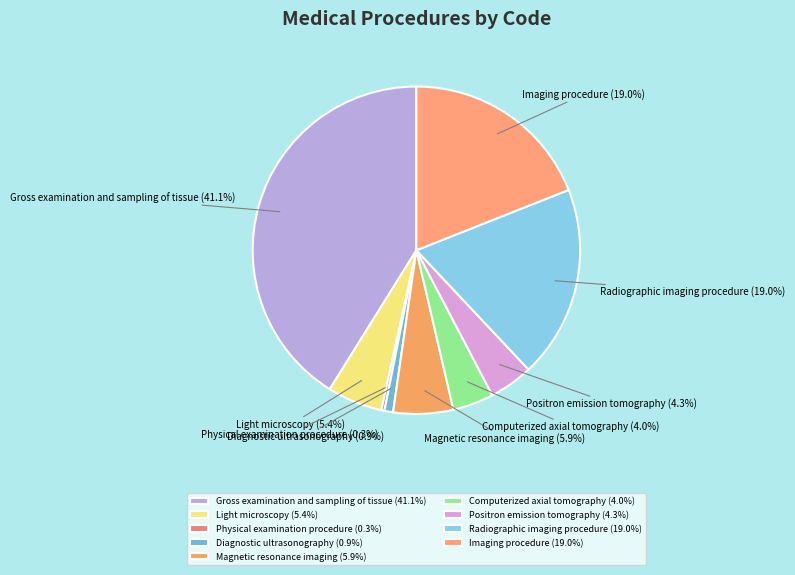

To the nearest percent, what is the average slice percentage?

11%